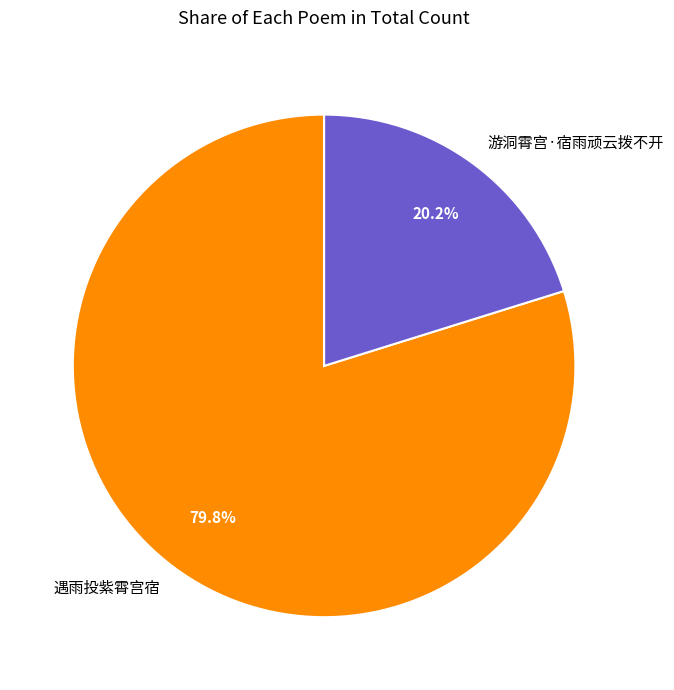

The 遇雨投紫霄宫宿 slice represents 80% of the pie. True or false?

True